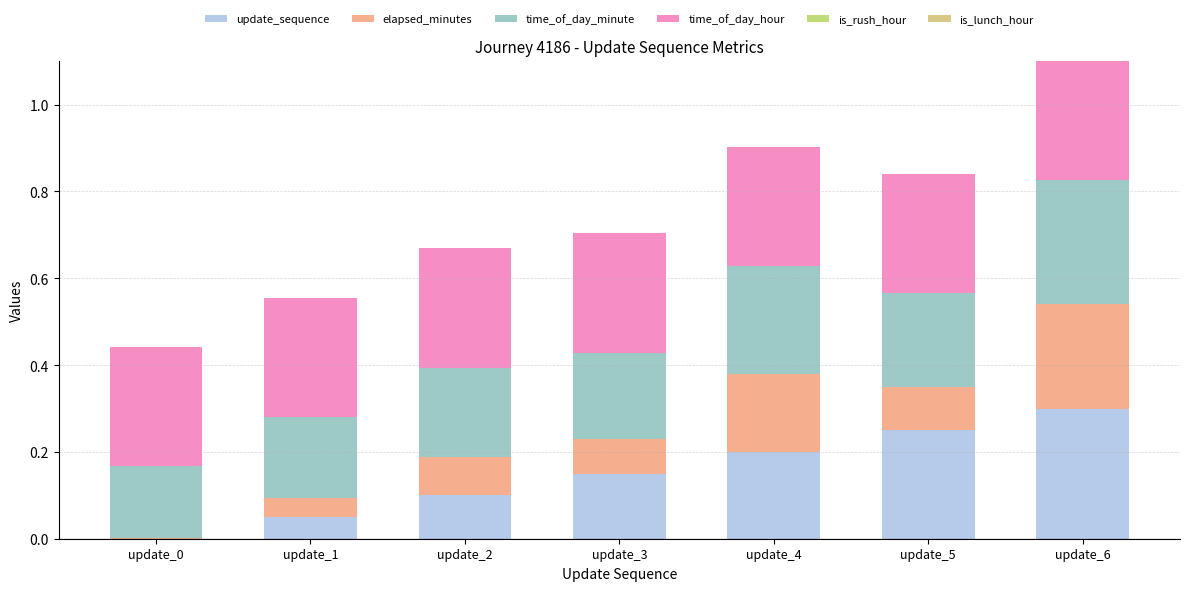

What is the total value across all series at update_3?

0.7